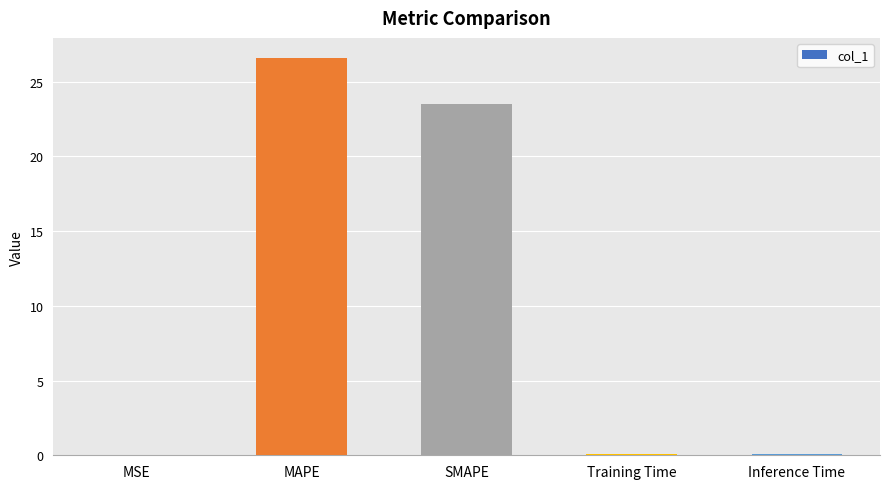

What is the sum of all values?

50.3